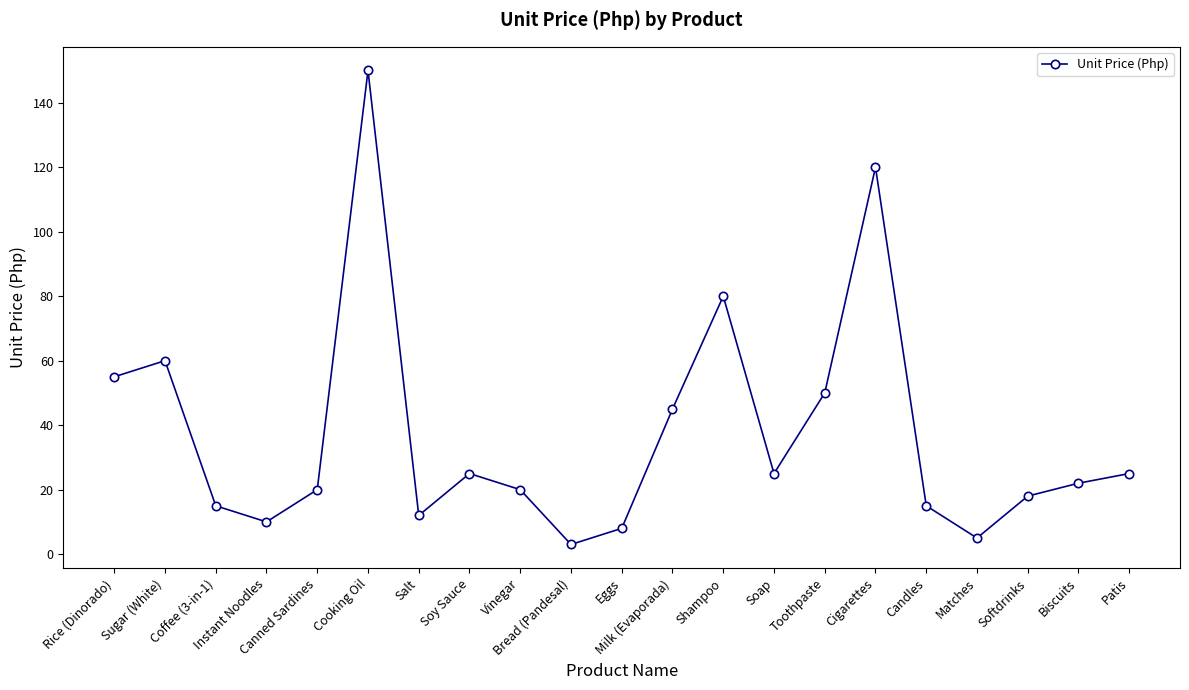

What is the difference between the maximum and second lowest values?

145